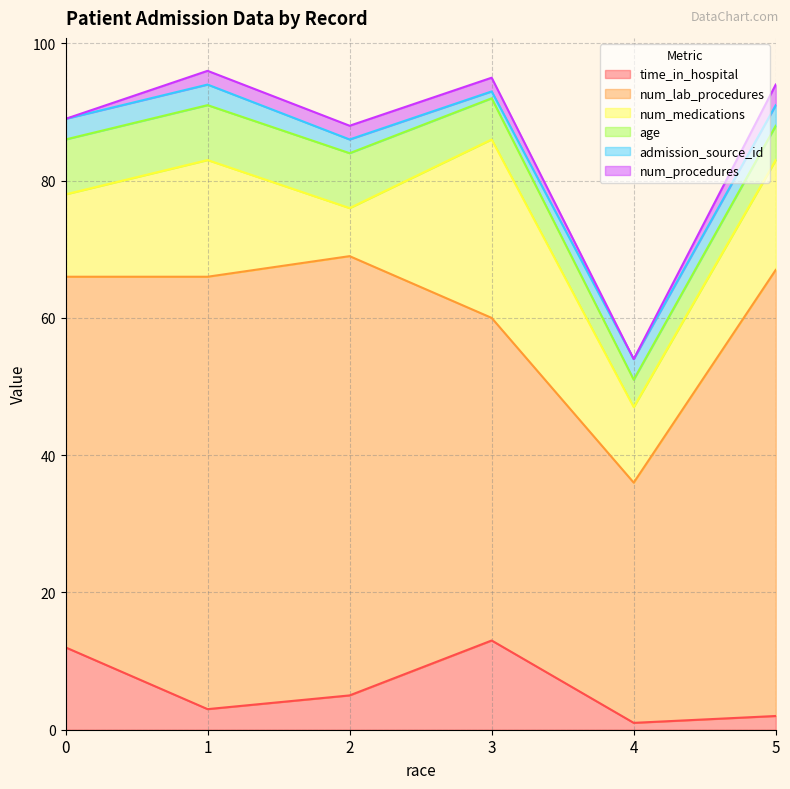

True or false: num_medications and num_procedures intersect in this chart.

False